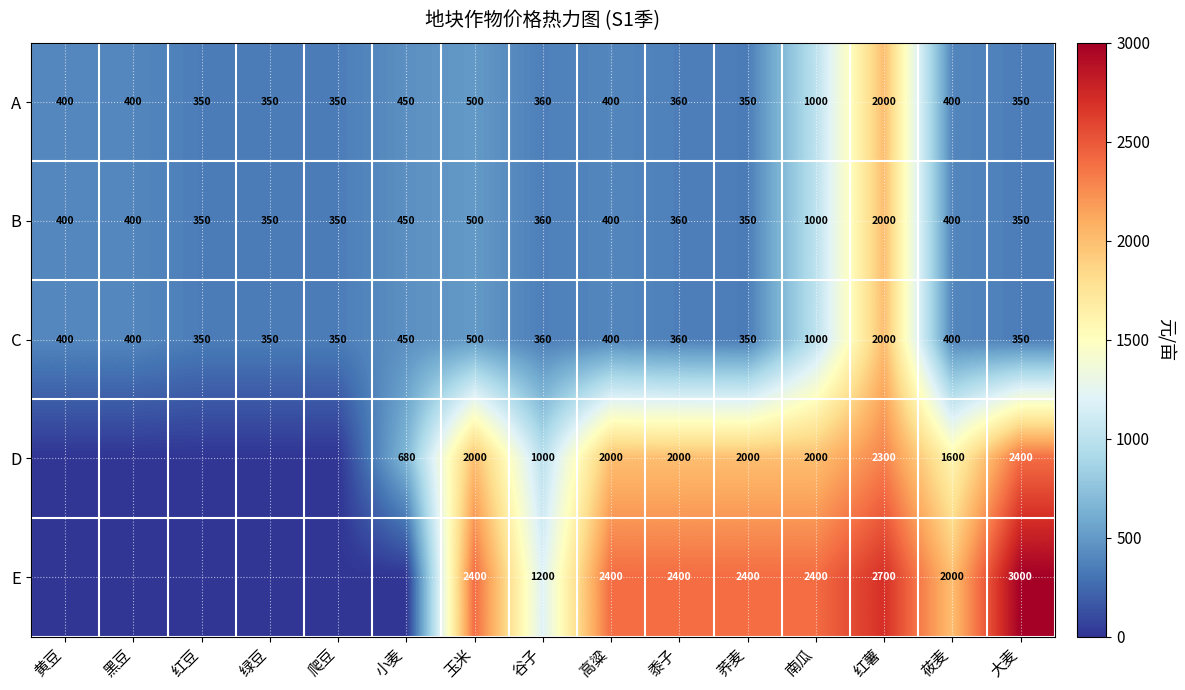

What is the sum of all C values?

8020